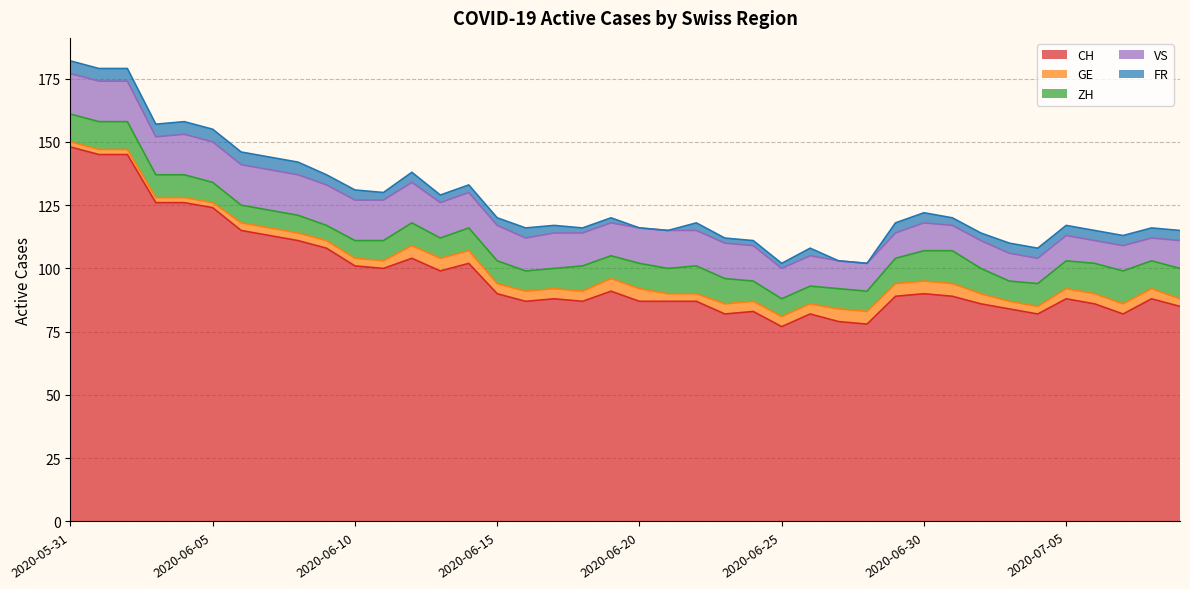

Which series has the widest spread of values?

CH